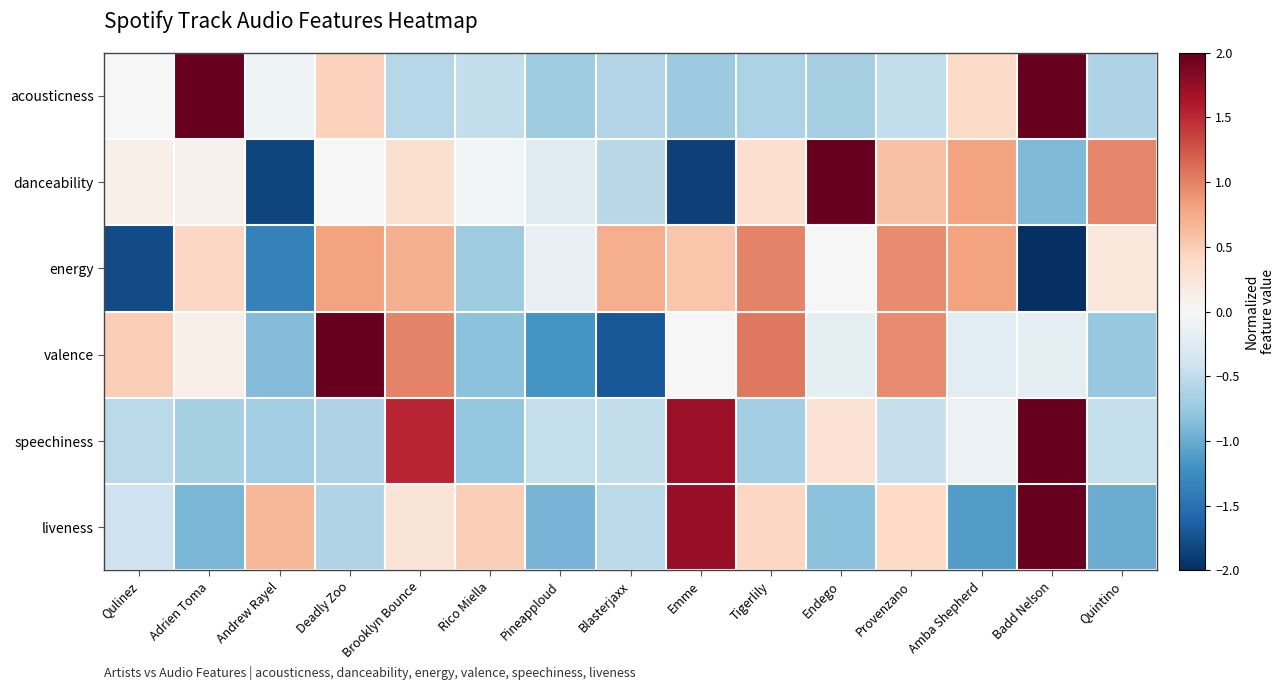

Reading right to left, transcribe all the data shown in this chart.

acousticness: Quintino=-0.6	Badd Nelson=2.4	Amba Shepherd=0.4	Provenzano=-0.5	Endego=-0.7	Tigerlily=-0.6	Emme=-0.7	Blasterjaxx=-0.6	Pineapploud=-0.7	Rico Miella=-0.5	Brooklyn Bounce=-0.6	Deadly Zoo=0.5	Andrew Rayel=-0.1	Adrien Toma=2.3	Qulinez=0.0
danceability: Quintino=1.0	Badd Nelson=-0.9	Amba Shepherd=0.8	Provenzano=0.6	Endego=2.2	Tigerlily=0.3	Emme=-1.9	Blasterjaxx=-0.5	Pineapploud=-0.2	Rico Miella=-0.1	Brooklyn Bounce=0.3	Deadly Zoo=0.0	Andrew Rayel=-1.8	Adrien Toma=0.1	Qulinez=0.1
energy: Quintino=0.2	Badd Nelson=-2.2	Amba Shepherd=0.8	Provenzano=1.0	Endego=-0.0	Tigerlily=1.0	Emme=0.5	Blasterjaxx=0.7	Pineapploud=-0.2	Rico Miella=-0.7	Brooklyn Bounce=0.7	Deadly Zoo=0.8	Andrew Rayel=-1.3	Adrien Toma=0.4	Qulinez=-1.8
valence: Quintino=-0.8	Badd Nelson=-0.2	Amba Shepherd=-0.2	Provenzano=0.9	Endego=-0.2	Tigerlily=1.0	Emme=-0.0	Blasterjaxx=-1.7	Pineapploud=-1.2	Rico Miella=-0.8	Brooklyn Bounce=1.0	Deadly Zoo=2.3	Andrew Rayel=-0.9	Adrien Toma=0.1	Qulinez=0.5
speechiness: Quintino=-0.5	Badd Nelson=2.5	Amba Shepherd=-0.1	Provenzano=-0.5	Endego=0.3	Tigerlily=-0.7	Emme=1.7	Blasterjaxx=-0.5	Pineapploud=-0.5	Rico Miella=-0.8	Brooklyn Bounce=1.5	Deadly Zoo=-0.6	Andrew Rayel=-0.7	Adrien Toma=-0.7	Qulinez=-0.5
liveness: Quintino=-1.0	Badd Nelson=2.3	Amba Shepherd=-1.1	Provenzano=0.4	Endego=-0.8	Tigerlily=0.4	Emme=1.7	Blasterjaxx=-0.5	Pineapploud=-0.9	Rico Miella=0.5	Brooklyn Bounce=0.3	Deadly Zoo=-0.6	Andrew Rayel=0.7	Adrien Toma=-0.9	Qulinez=-0.4